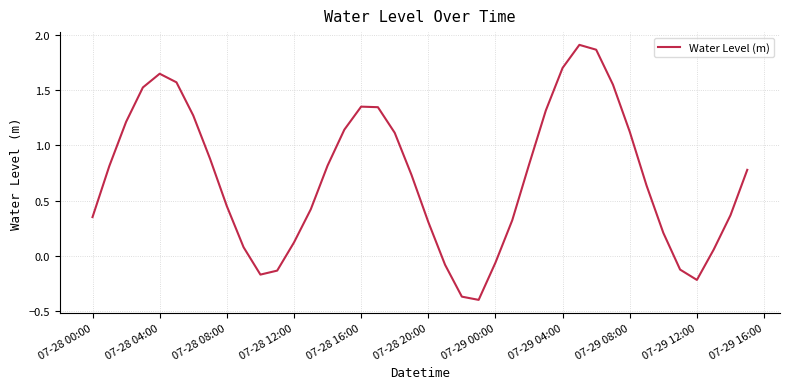

What is the difference between the maximum and minimum values?

2.3